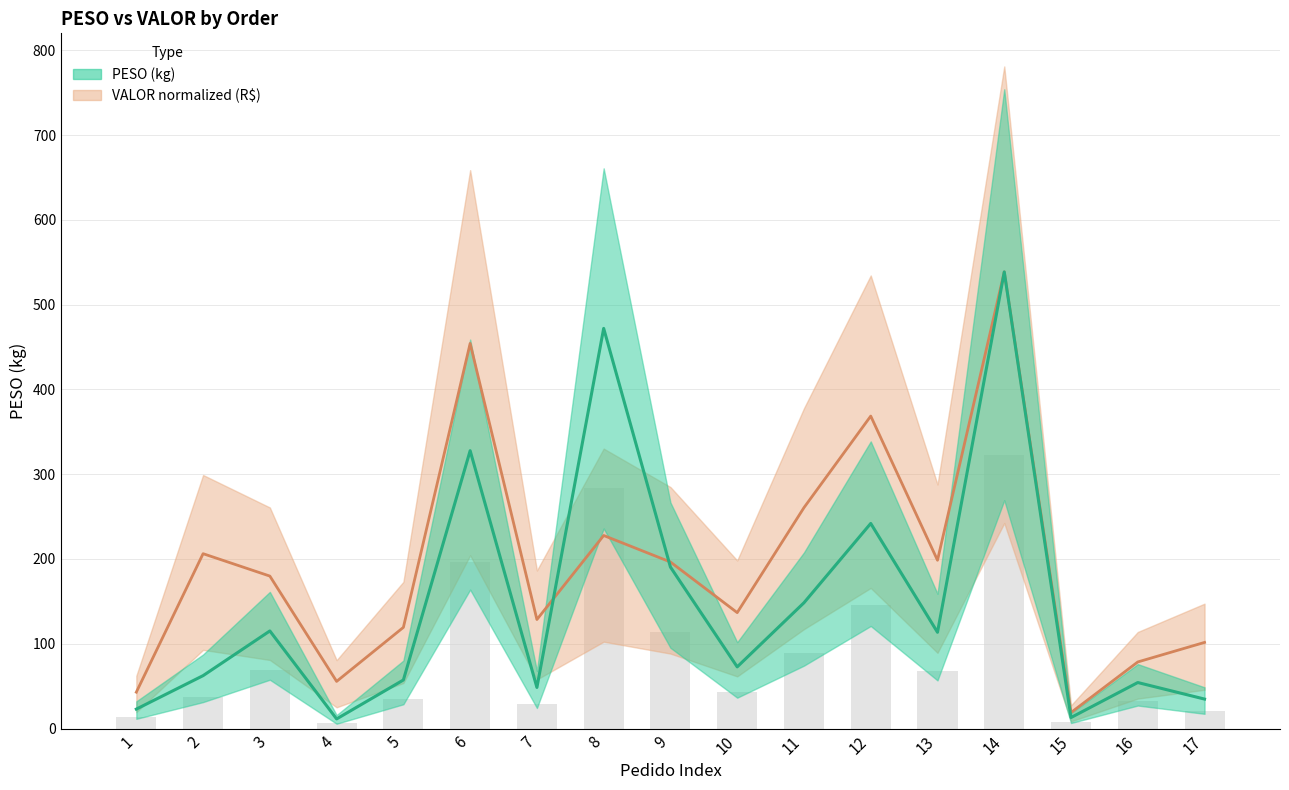

Which series changed the most between 10 and 17?

VALOR